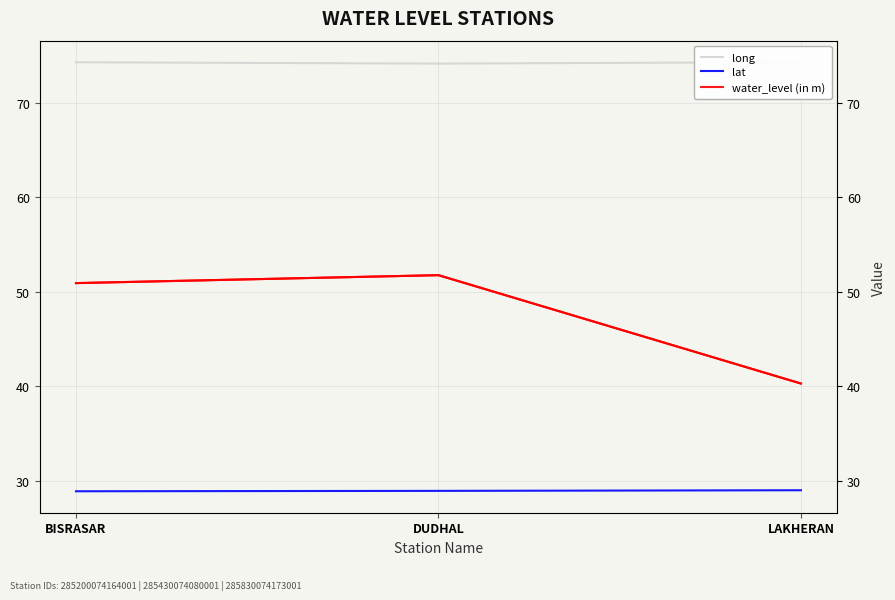

At which label is long closest to 74?

DUDHAL